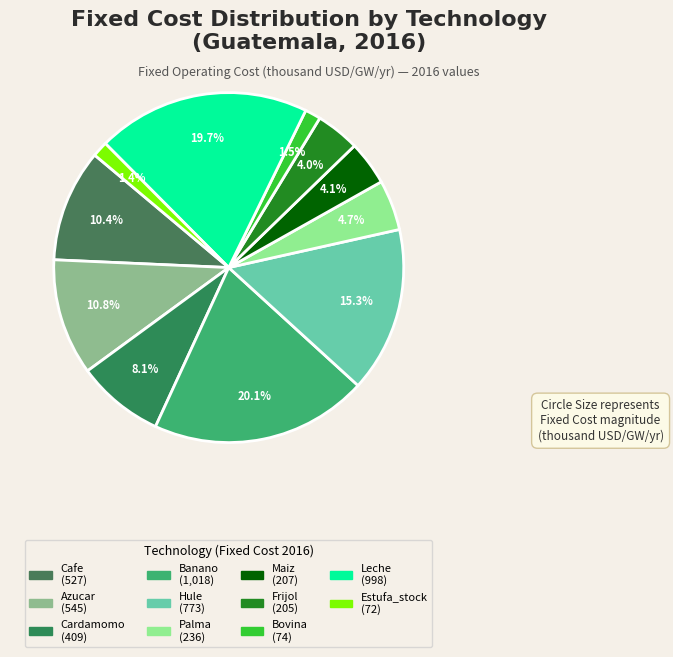

Does any single category account for the majority?

No